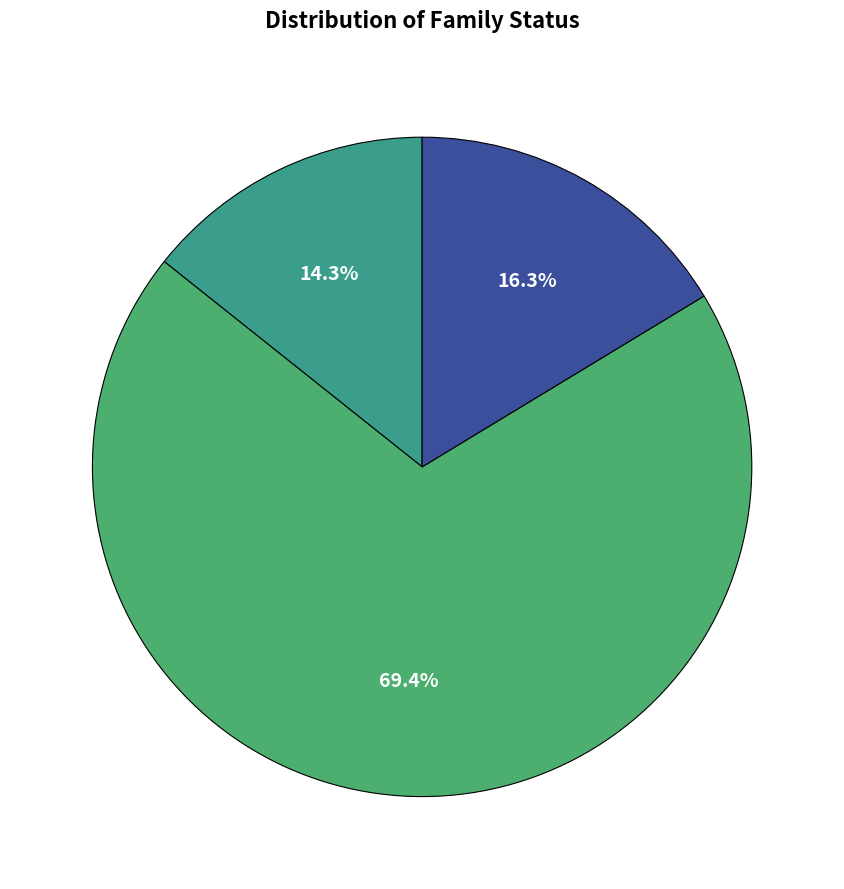

To the nearest percent, what is the difference between the largest and smallest slice percentages?

55%